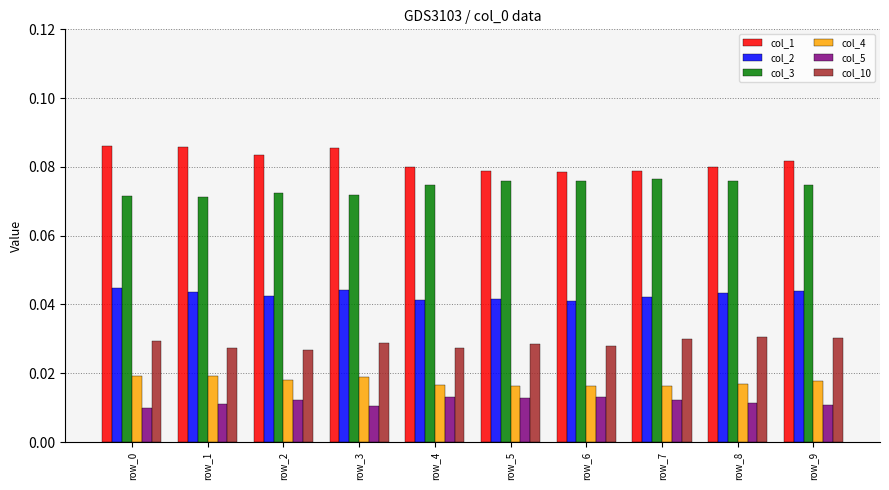

Rank the series at row_9 from highest to lowest value.

col_1, col_3, col_2, col_10, col_4, col_5